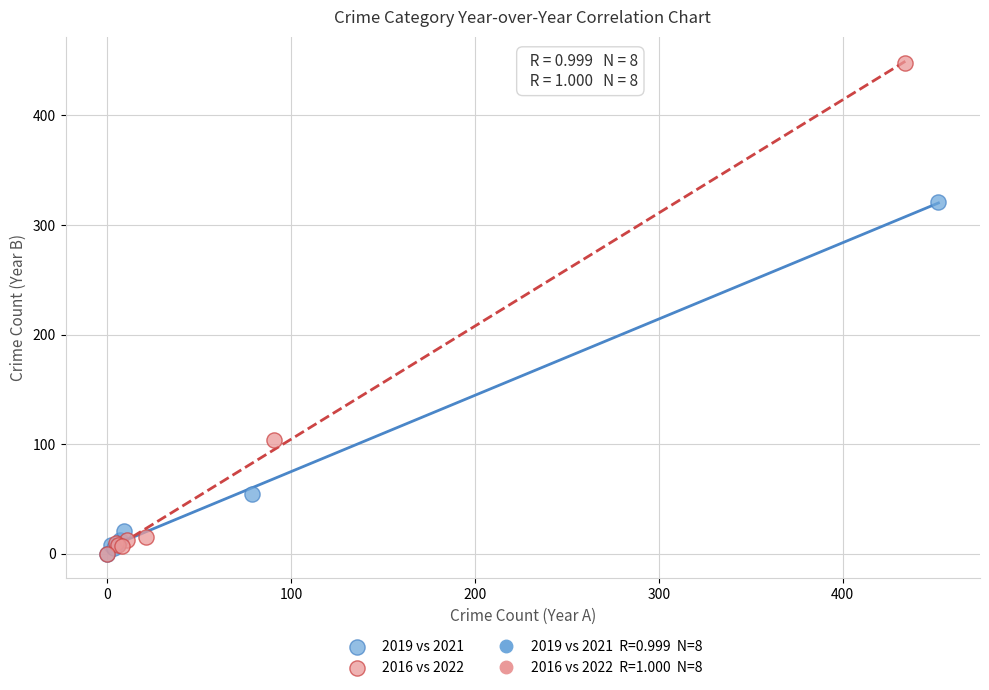

Which series has the largest Y range (max minus min)?

2016 vs 2022